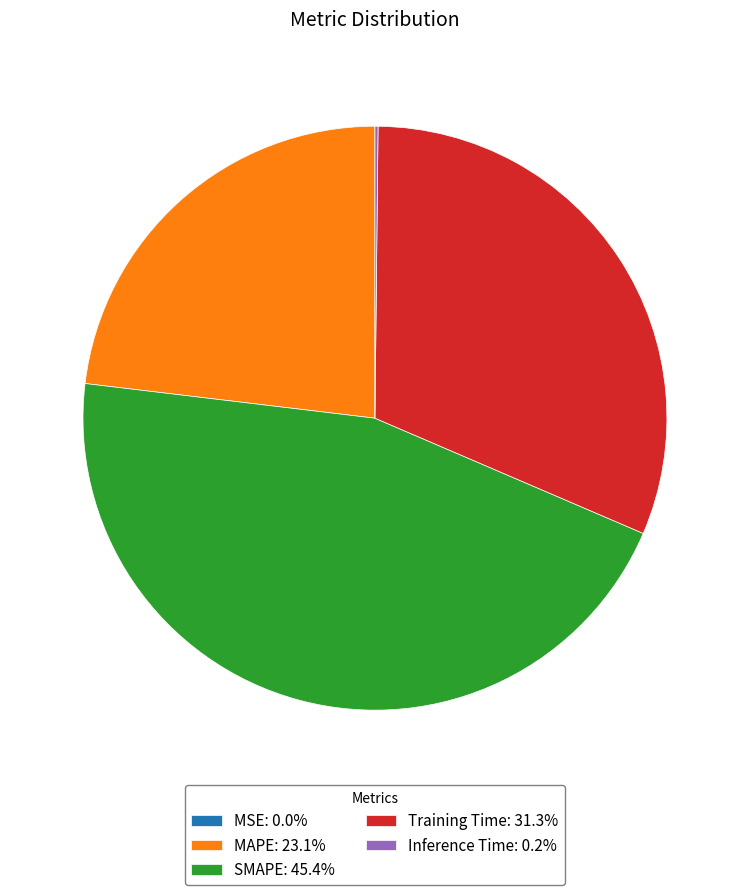

Do SMAPE: 45.4% and MAPE: 23.1% together represent more than half of the pie?

Yes